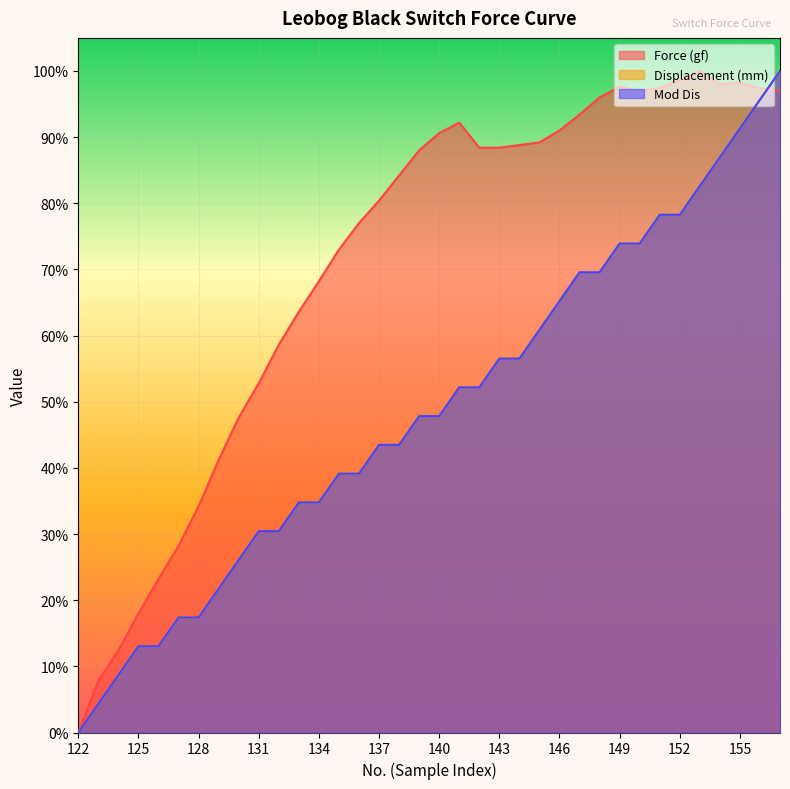

True or false: Force (gf) has a value of 1.4 at 145.

False